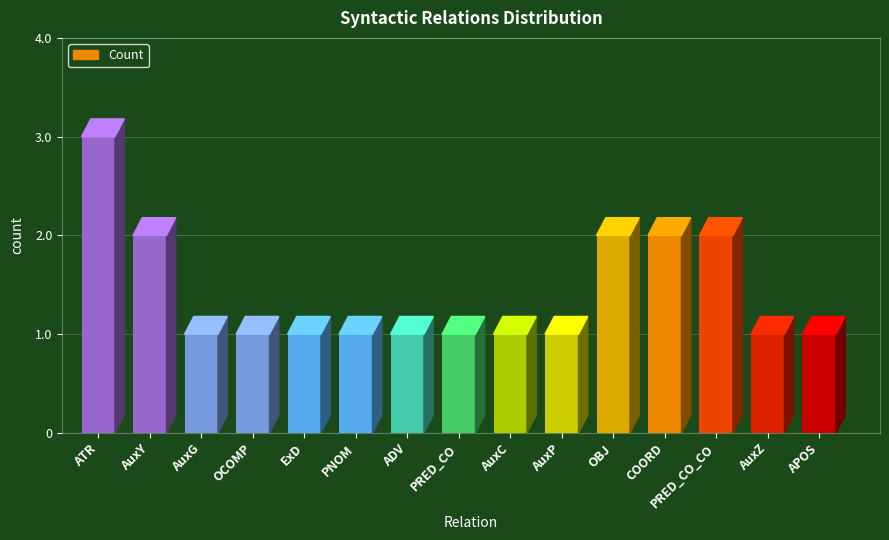

Count the number of data series in this chart.

1